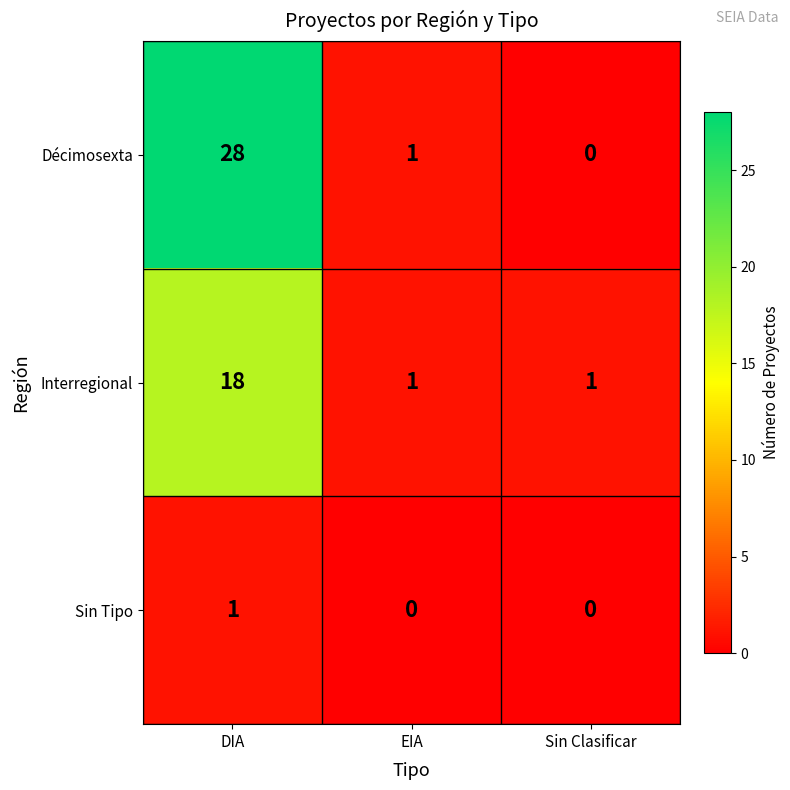

What is the sum of all Interregional values?

20